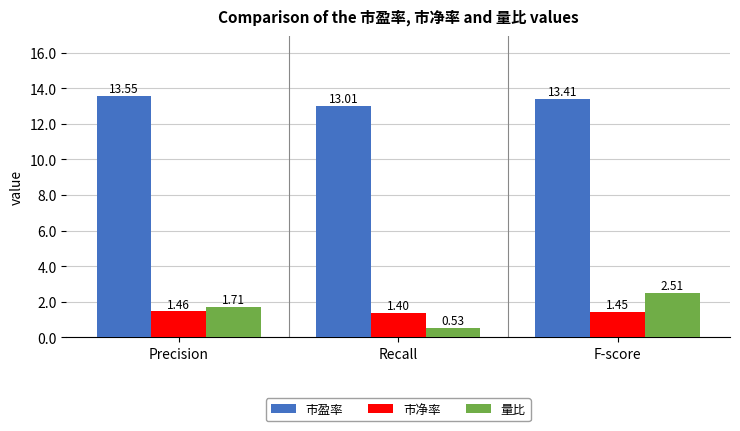

Which series has the largest range (max minus min)?

量比